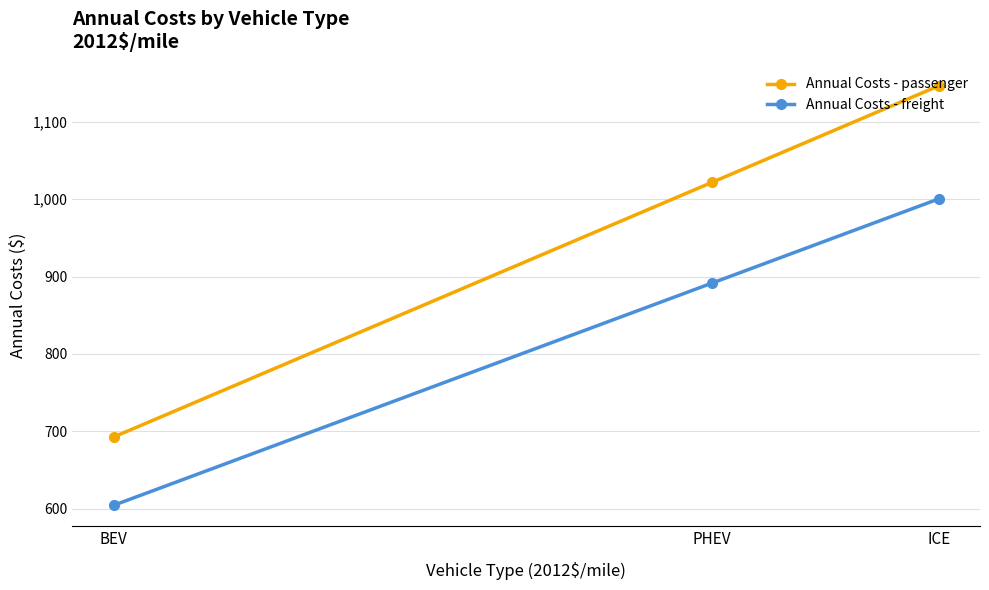

Which series has the largest range (max minus min)?

Annual Costs - passenger